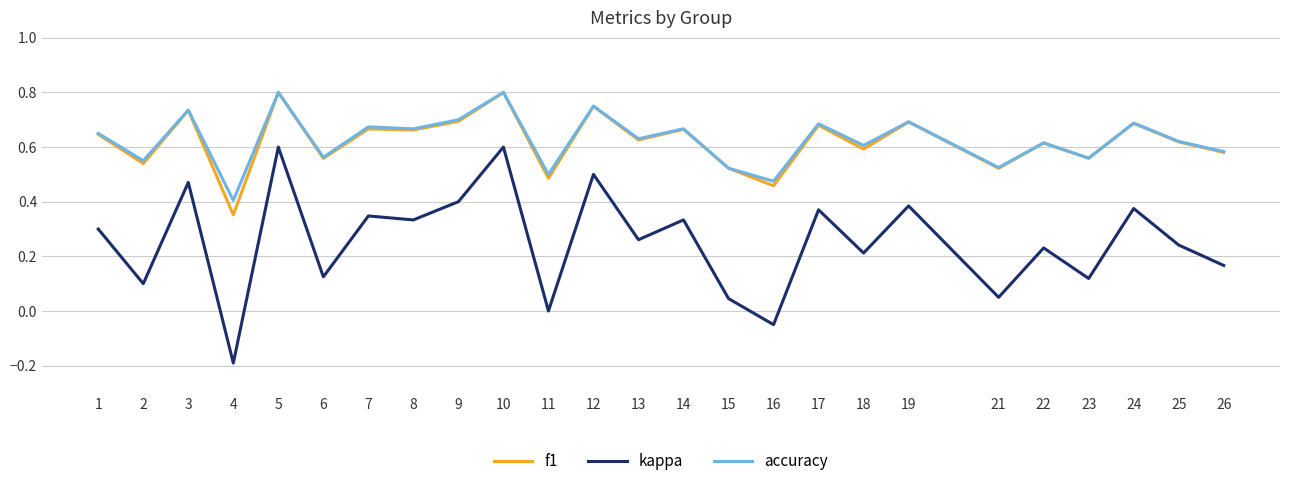

What are all the series names shown in the legend?

f1, kappa, accuracy